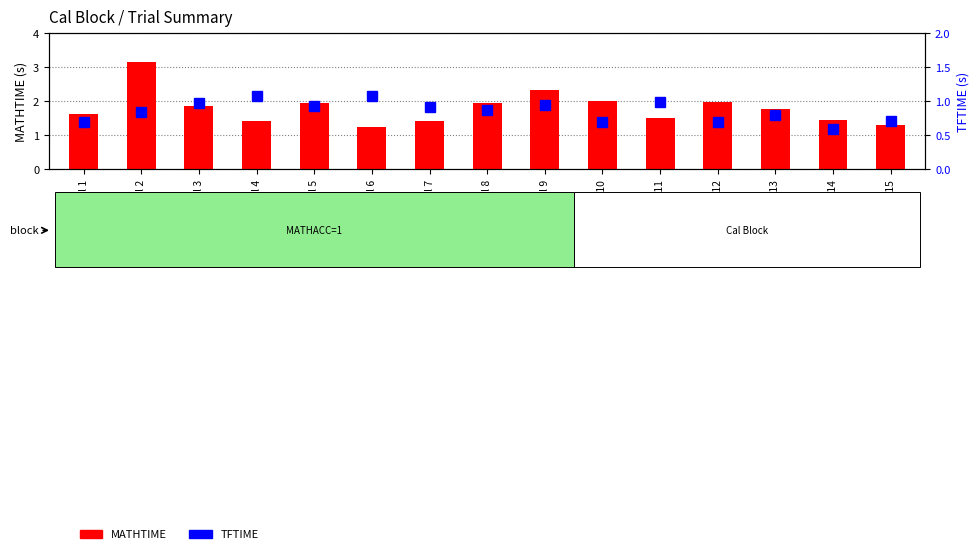

At which label is TFTIME closest to 0?

Trial 14